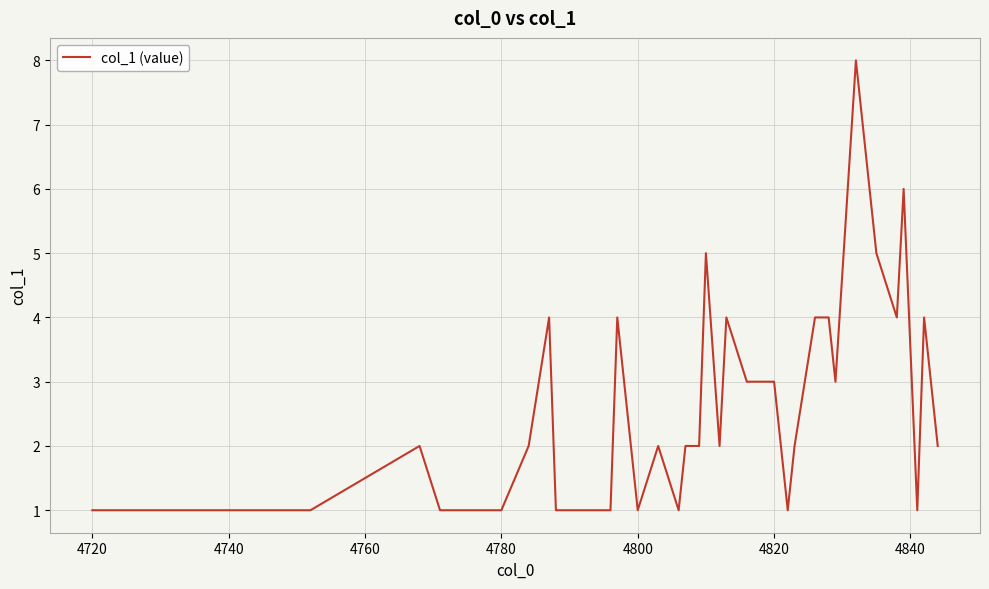

What is the maximum value shown in the chart?

8